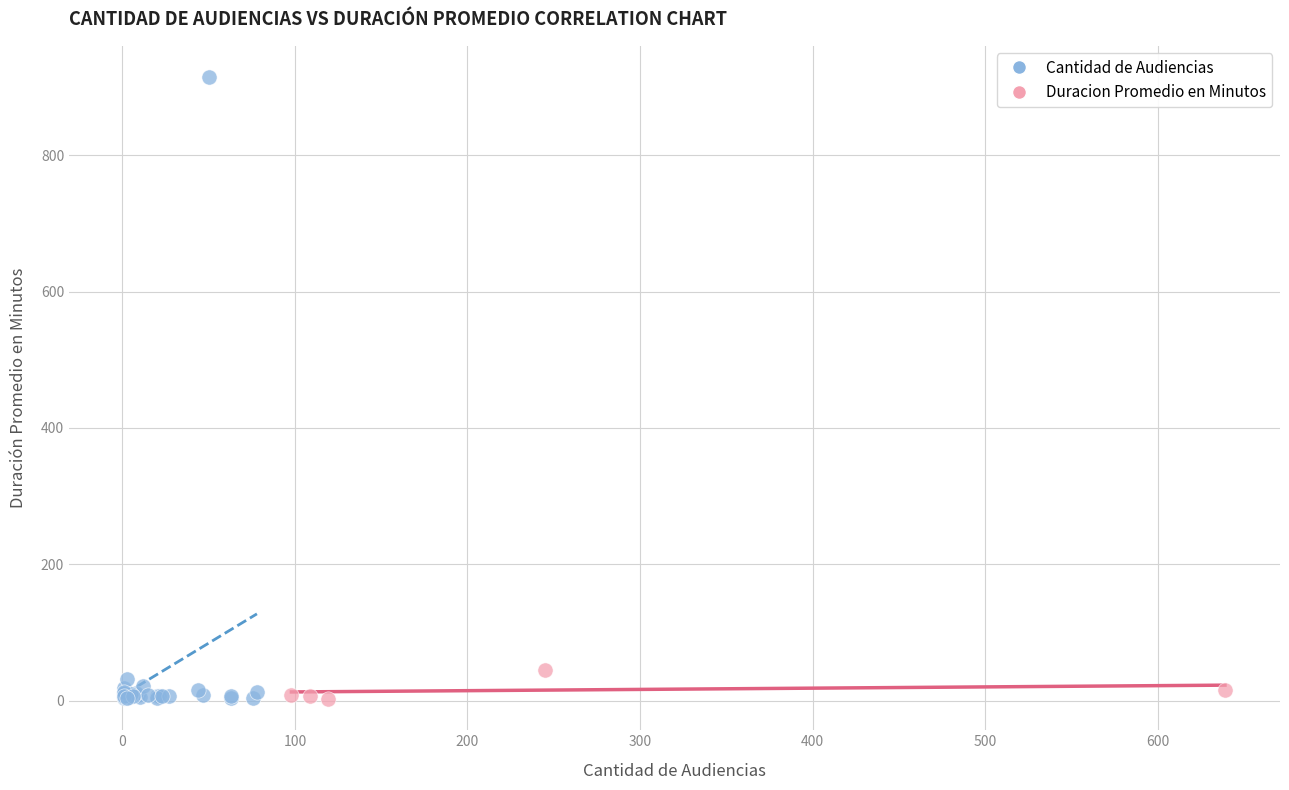

What are all the series names shown in the legend?

Cantidad de Audiencias, Duracion Promedio en Minutos